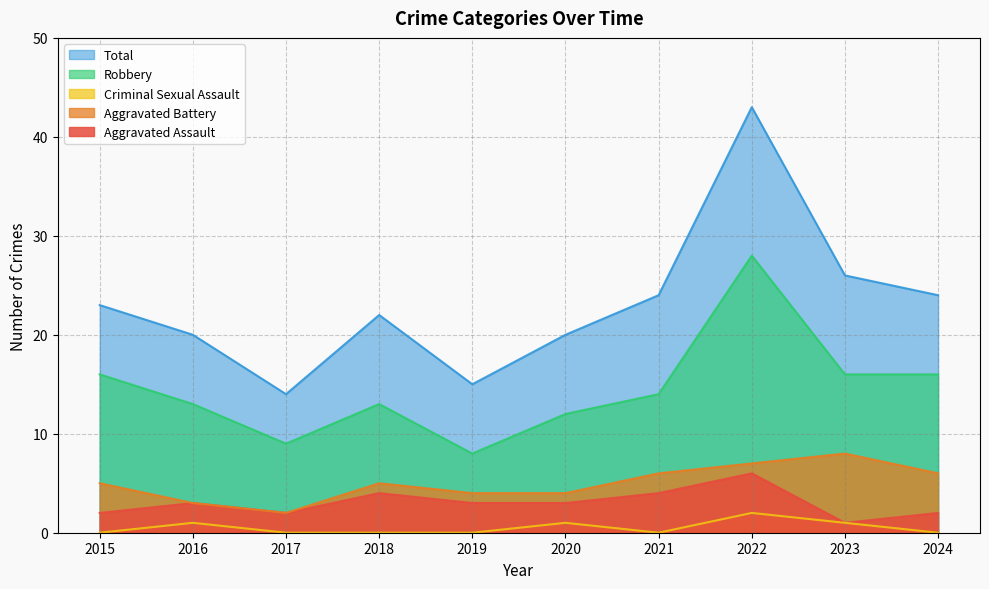

What is the value of the Robbery point at the 5th from the left?

8